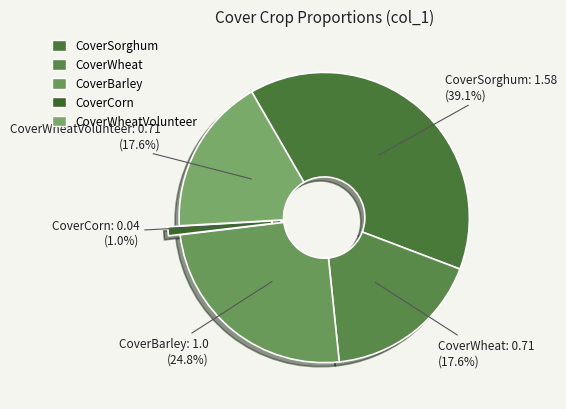

How many slices are in this pie chart?

5